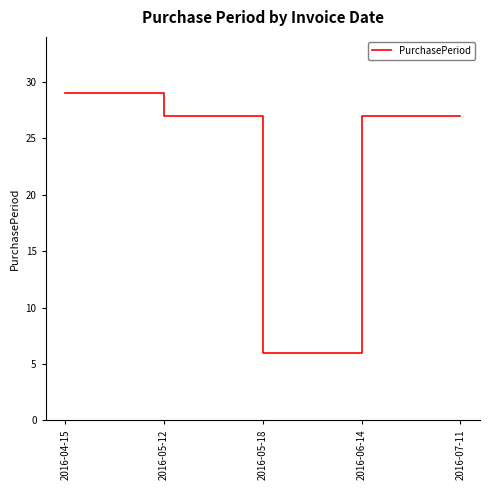

Which label corresponds to the smallest value in the chart?

2016-05-18